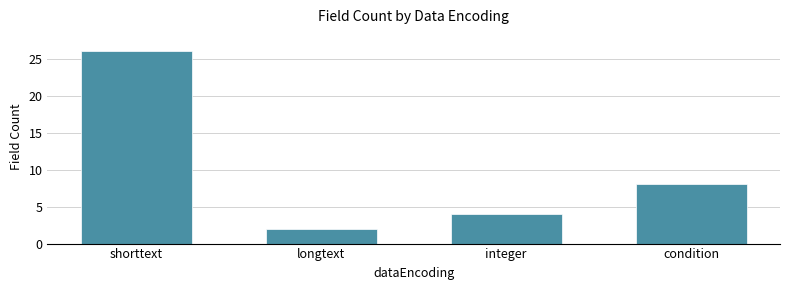

Rank the categories by value from lowest to highest.

longtext, integer, condition, shorttext